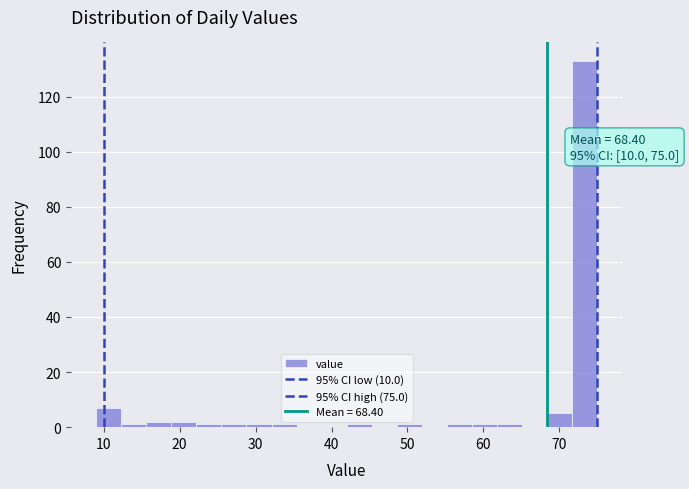

Around what value on the x-axis is the tallest bar? Give the approximate position of its centre, as read against the axis.

73